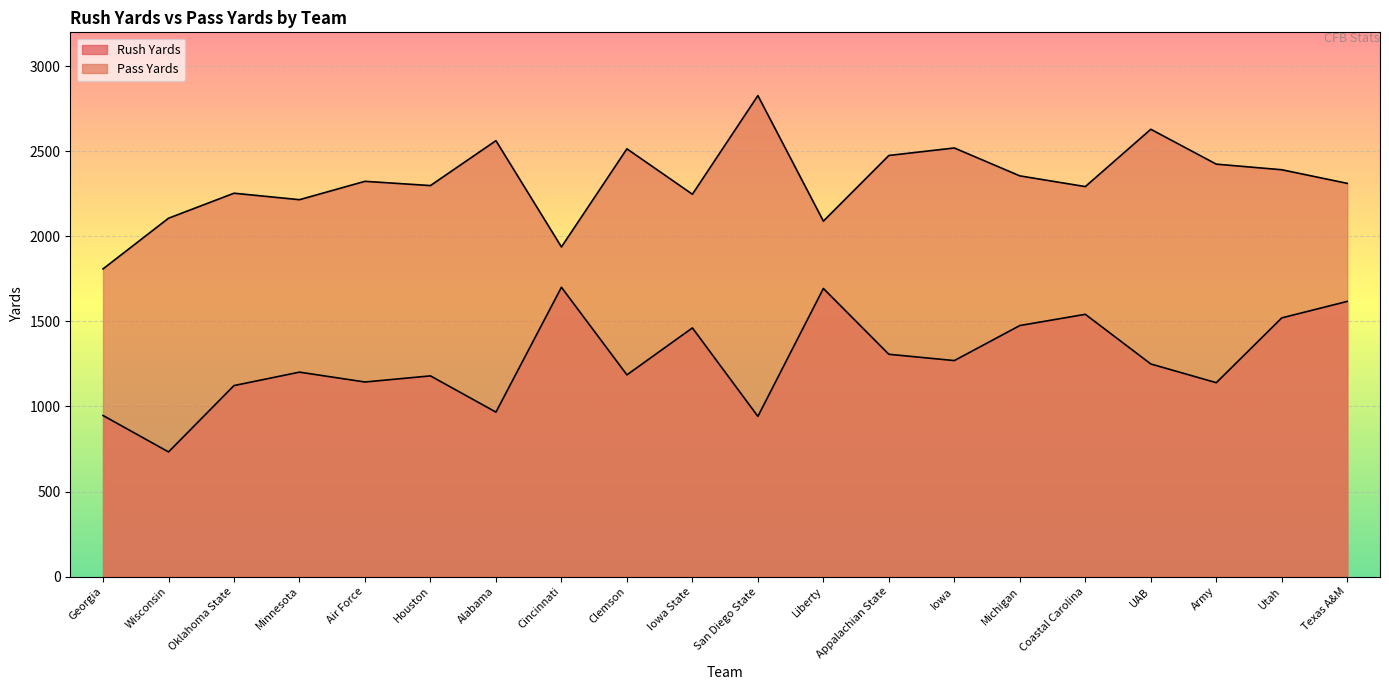

What is the difference between the maximum and minimum values in the Pass Yards series?

1019